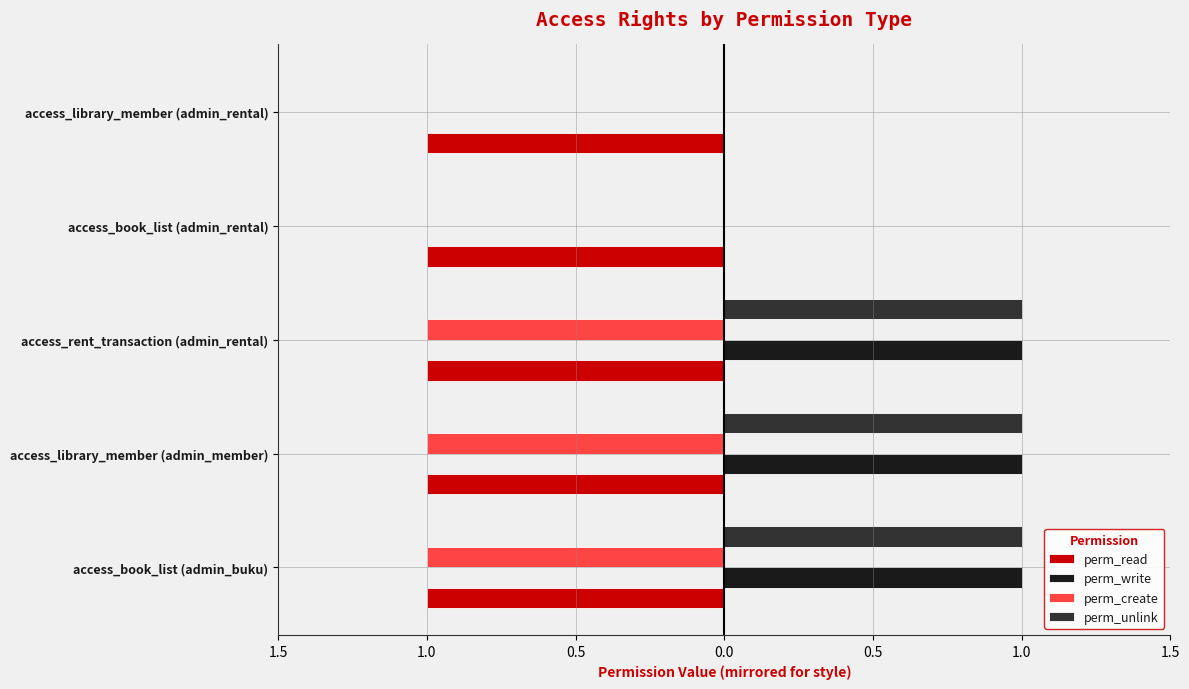

What are all the series names shown in the legend?

perm_read, perm_write, perm_create, perm_unlink